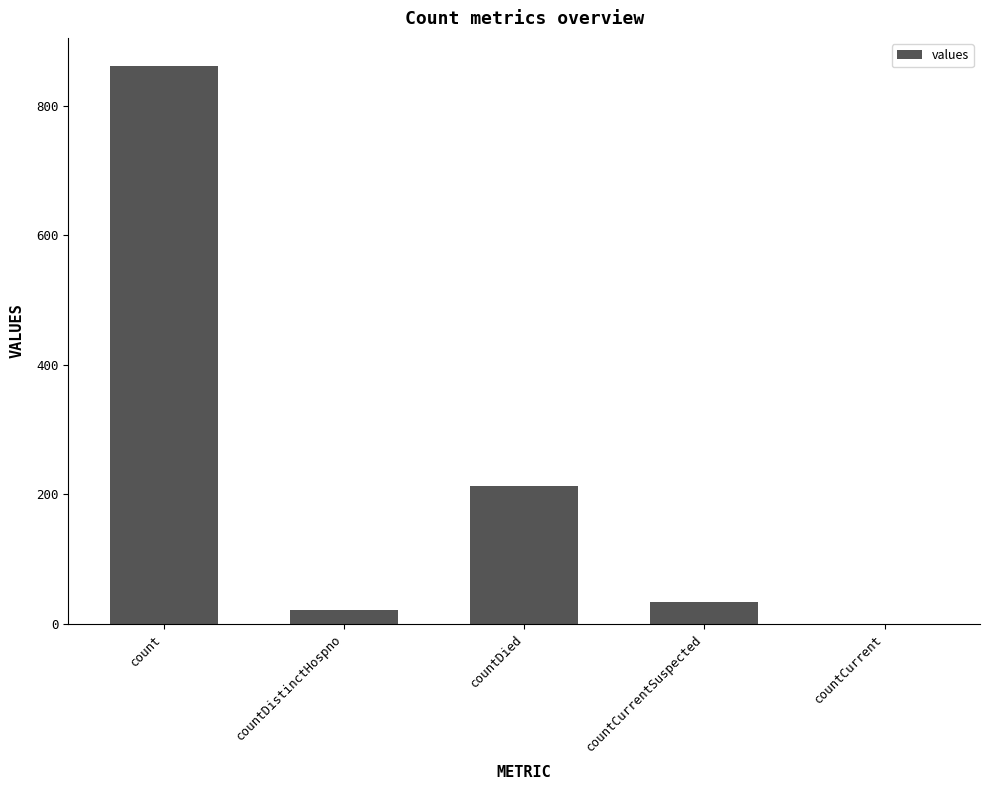

Are the bars horizontal?

No